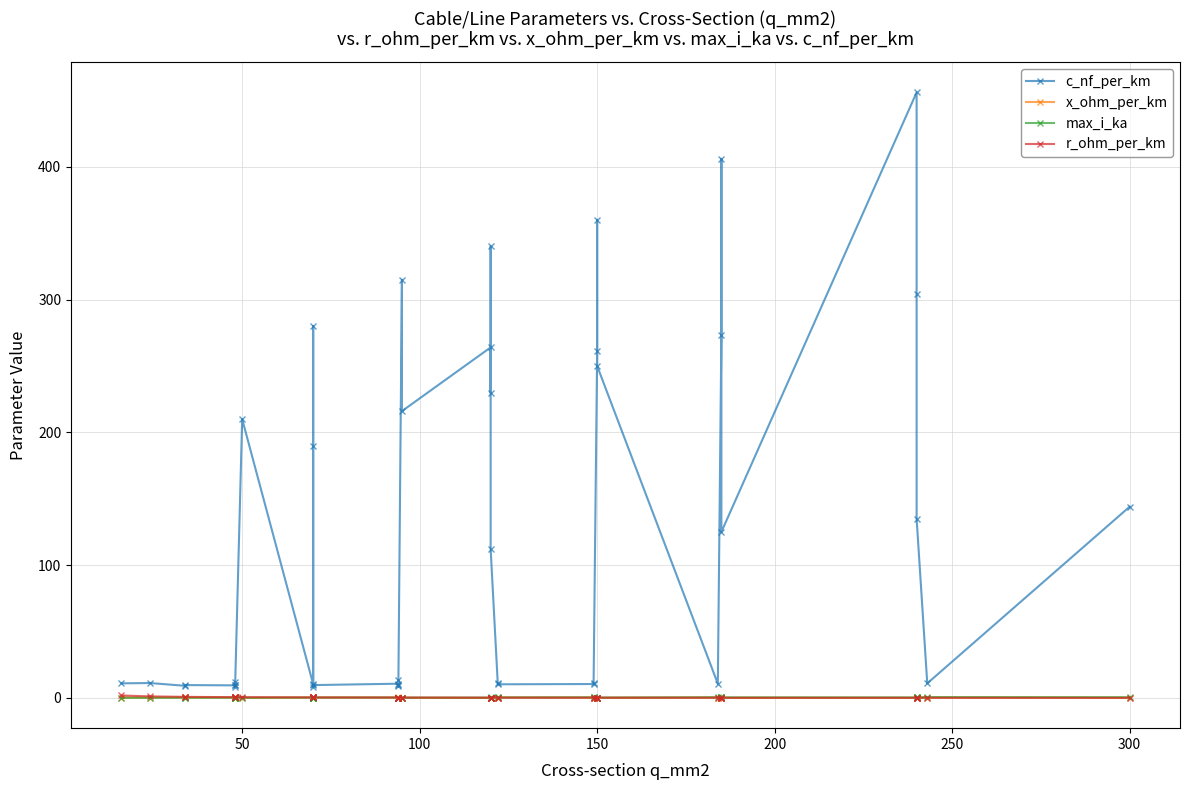

Reading left to right, what are all the values shown in this chart?

c_nf_per_km: 11.0	11.2	9.2	9.7	9.5	12.2	10.1	8.0	210.0	10.4	280.0	190.0	8.4	9.7	10.8	13.2	8.7	10.0	315.0	216.0	264.0	230.0	340.0	112.0	11.1	10.3	10.5	11.2	261.0	360.0	250.0	10.8	273.0	406.0	125.0	456.0	304.0	135.0	11.0	144.0
x_ohm_per_km: 0.3	0.3	0.4	0.4	0.4	0.3	0.3	0.5	0.1	0.3	0.1	0.1	0.5	0.4	0.3	0.3	0.4	0.3	0.1	0.1	0.1	0.1	0.1	0.2	0.3	0.3	0.3	0.3	0.1	0.1	0.1	0.3	0.1	0.1	0.2	0.1	0.1	0.1	0.3	0.1
max_i_ka: 0.1	0.1	0.2	0.2	0.2	0.2	0.2	0.2	0.1	0.3	0.2	0.2	0.3	0.3	0.3	0.3	0.3	0.3	0.2	0.3	0.2	0.3	0.3	0.4	0.4	0.4	0.5	0.5	0.3	0.3	0.3	0.5	0.4	0.4	0.5	0.4	0.4	0.5	0.6	0.6
r_ohm_per_km: 1.9	1.2	0.8	0.8	0.6	0.6	0.6	0.6	0.6	0.4	0.4	0.4	0.4	0.4	0.3	0.3	0.3	0.3	0.3	0.3	0.2	0.3	0.3	0.2	0.2	0.2	0.2	0.2	0.2	0.2	0.2	0.2	0.2	0.2	0.1	0.1	0.1	0.1	0.1	0.1